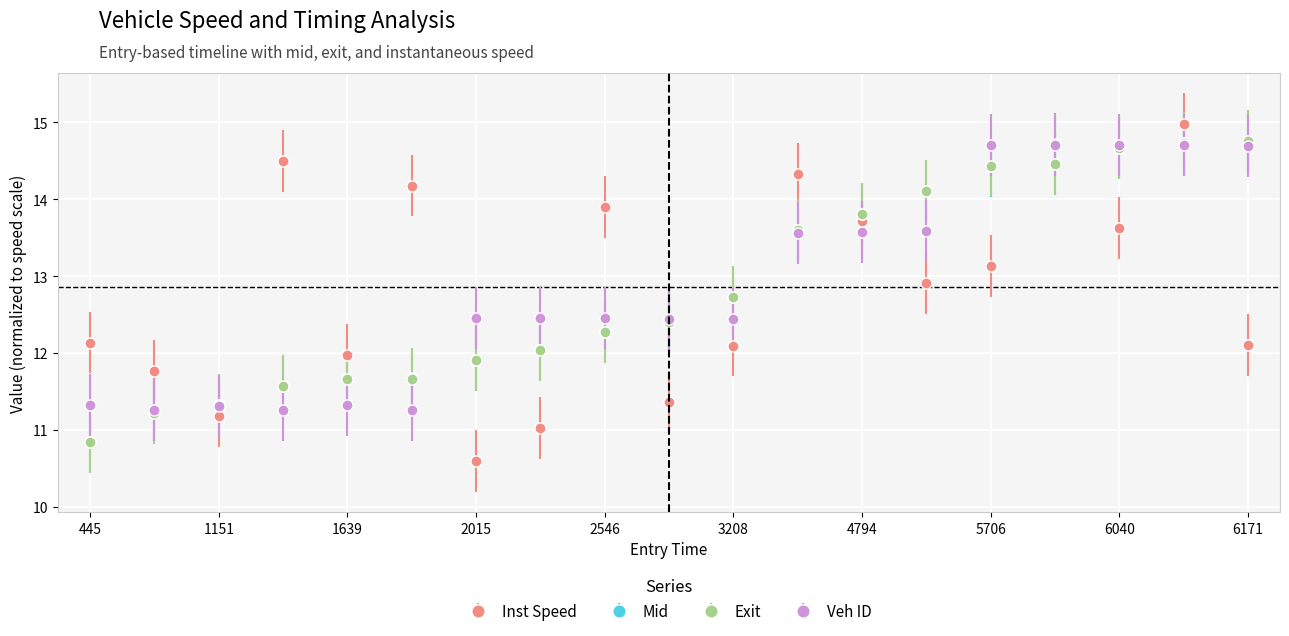

At how many categories does at least one series exceed 10?

19